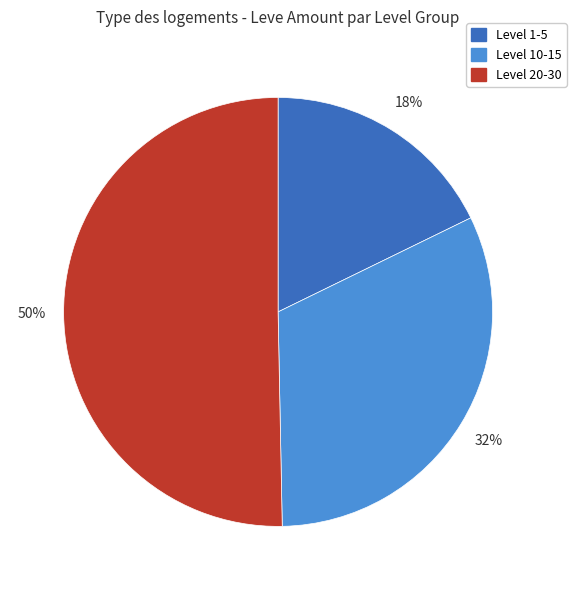

Is there any slice that represents more than half of the pie?

No